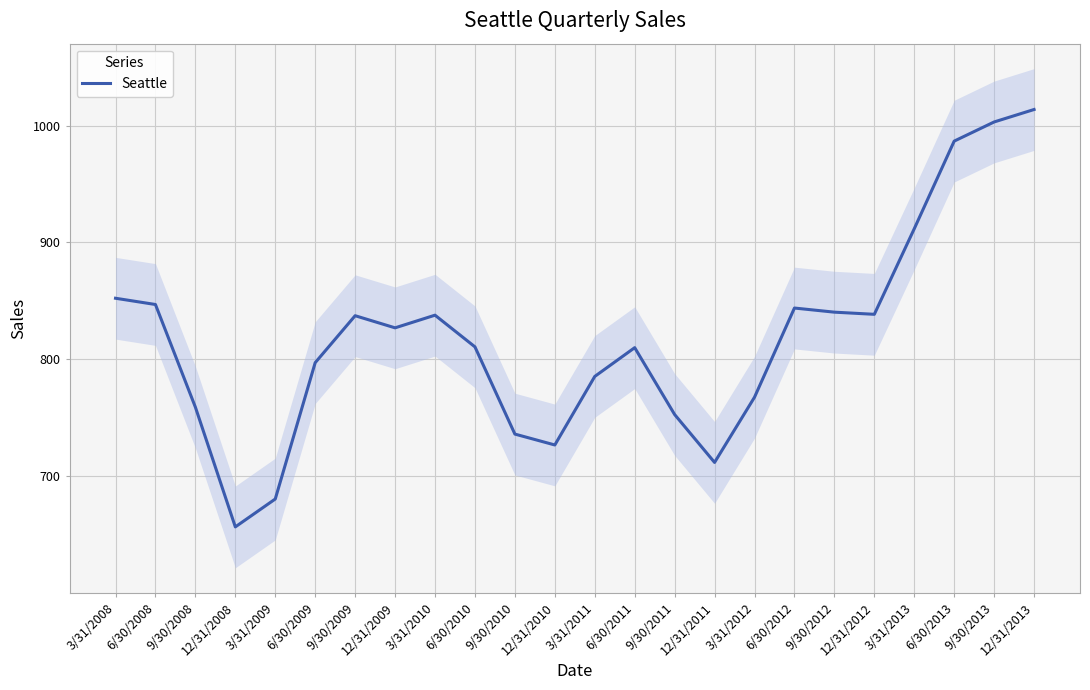

What is the difference between the maximum and minimum values?

357.4